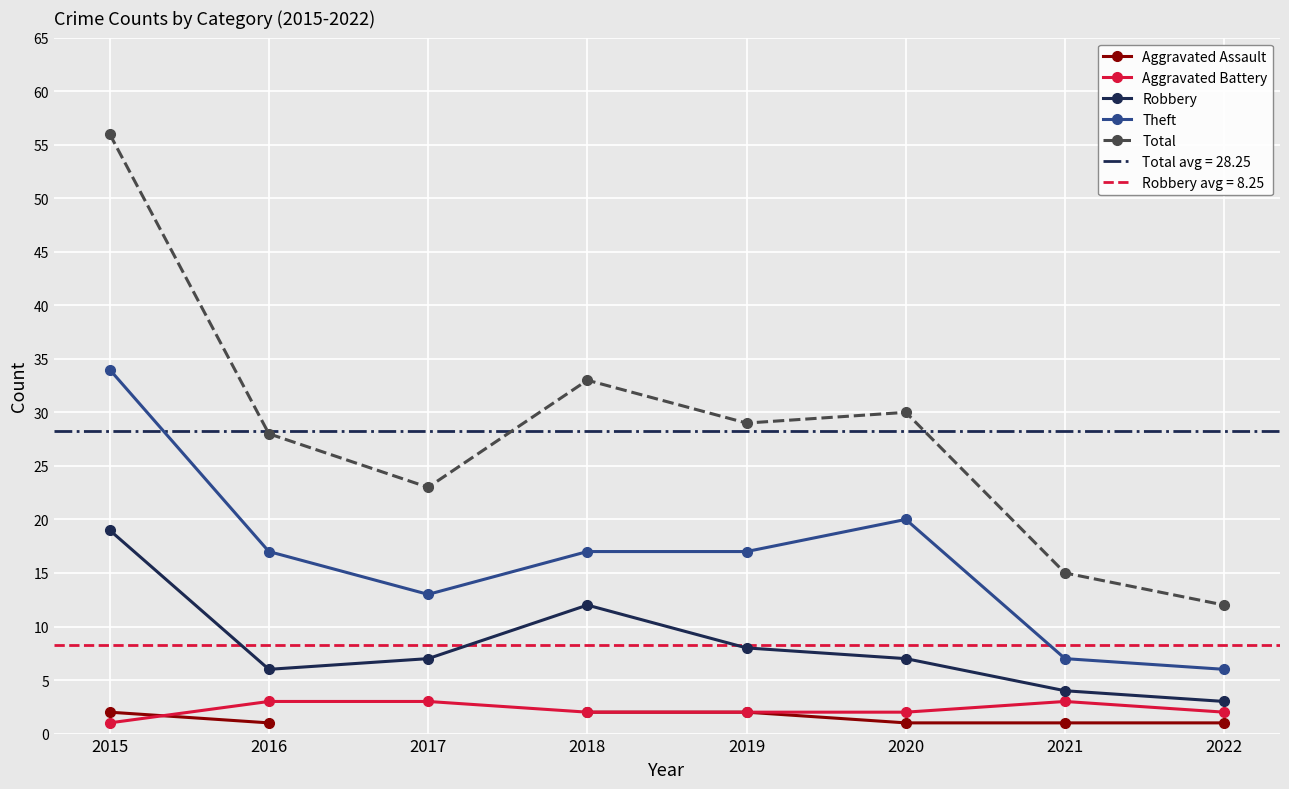

Where is Theft nearest to the value 20?

2020